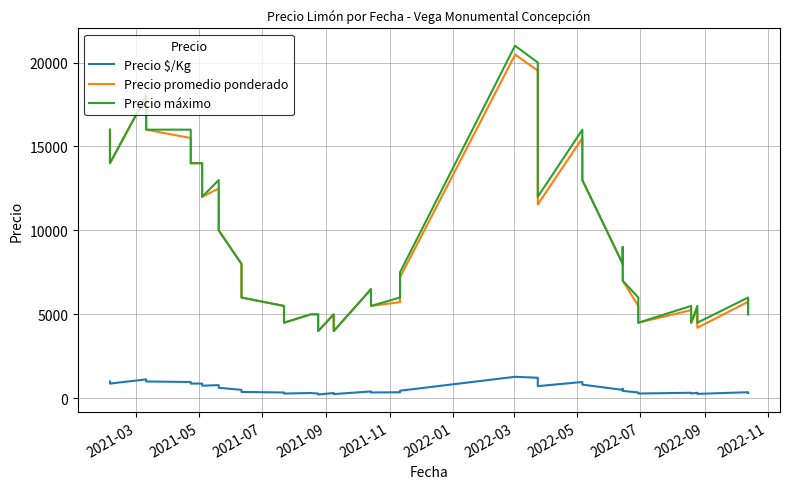

Reading left to right, extract all data points from this chart.

Precio $/Kg: 1000	875	1125	1000	969	875	875	750	781	625	500	375	344	281	312	278	222	312	250	406	344	358	450	1278	1280	1220	722	969	812	500	562	438	344	281	328	281	328	262	359	312
Precio promedio ponderado: 16000	14000	18000	16000	15500	14000	14000	12000	12500	10000	8000	6000	5500	4500	5000	5000	4000	5000	4000	6500	5500	5727	7200	20455	20480	19517	11545	15500	13000	8000	9000	7000	5500	4500	5250	4500	5242	4200	5750	5000
Precio máximo: 16000	14000	18000	16000	16000	14000	14000	12000	13000	10000	8000	6000	5500	4500	5000	5000	4000	5000	4000	6500	5500	6000	7500	21000	21000	20000	12000	16000	13000	8000	9000	7000	6000	4500	5500	4500	5500	4500	6000	5000